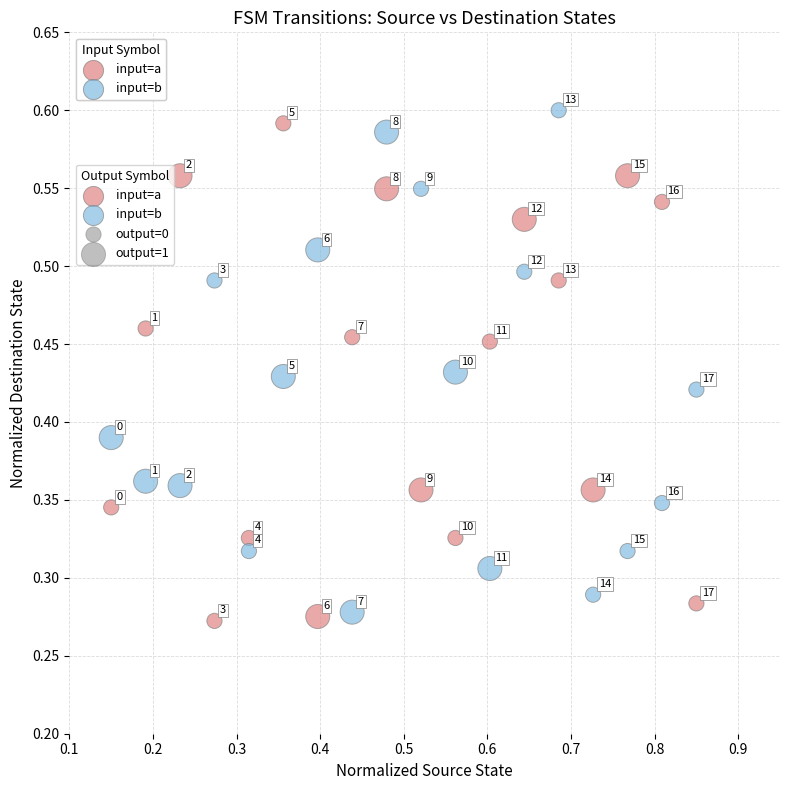

Across all data points, what is the range of X values (max minus min)?

0.7